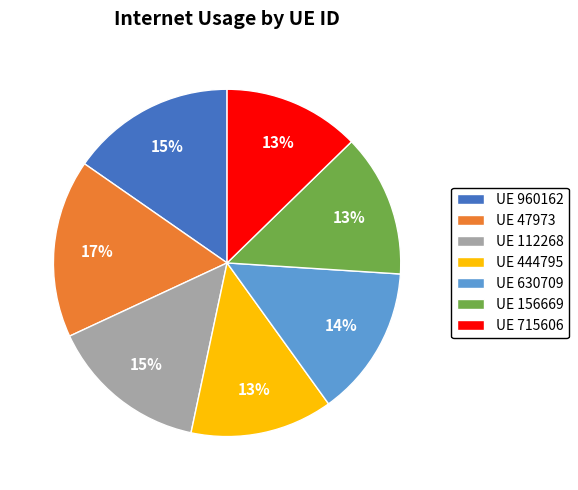

Which category has the biggest portion of the pie?

UE 47973